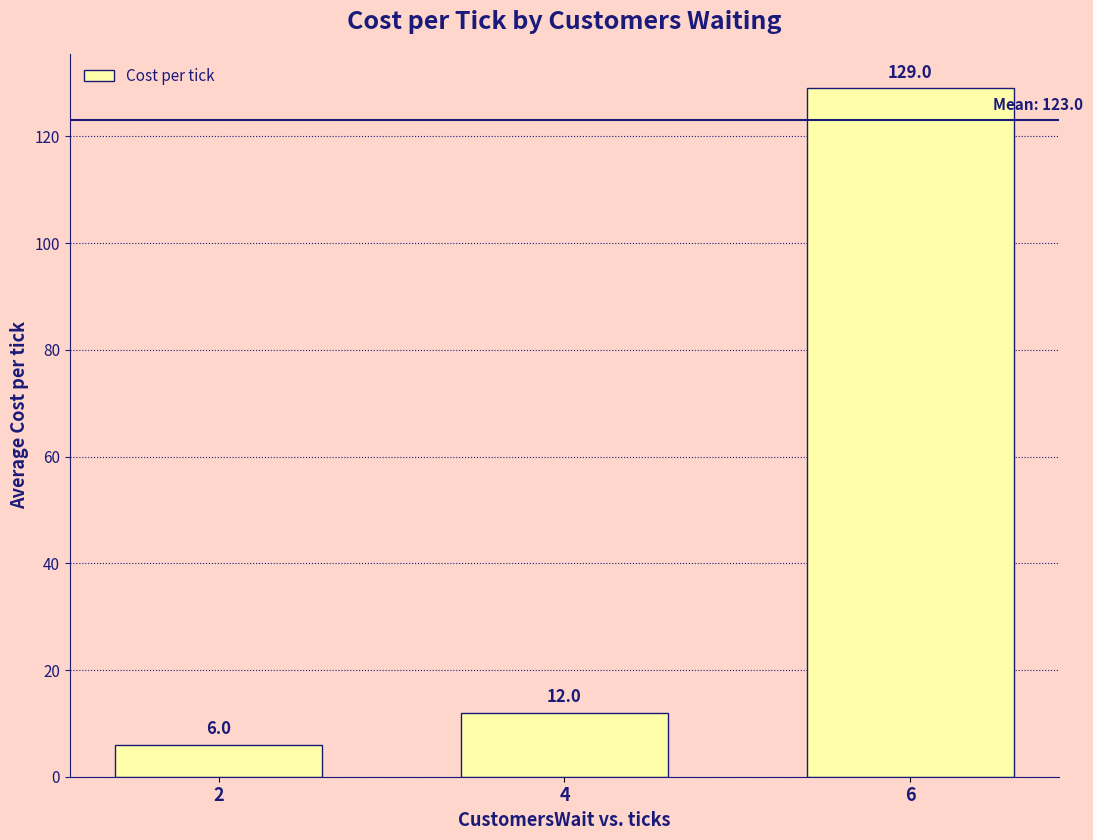

Which category has the lowest value across all series?

2